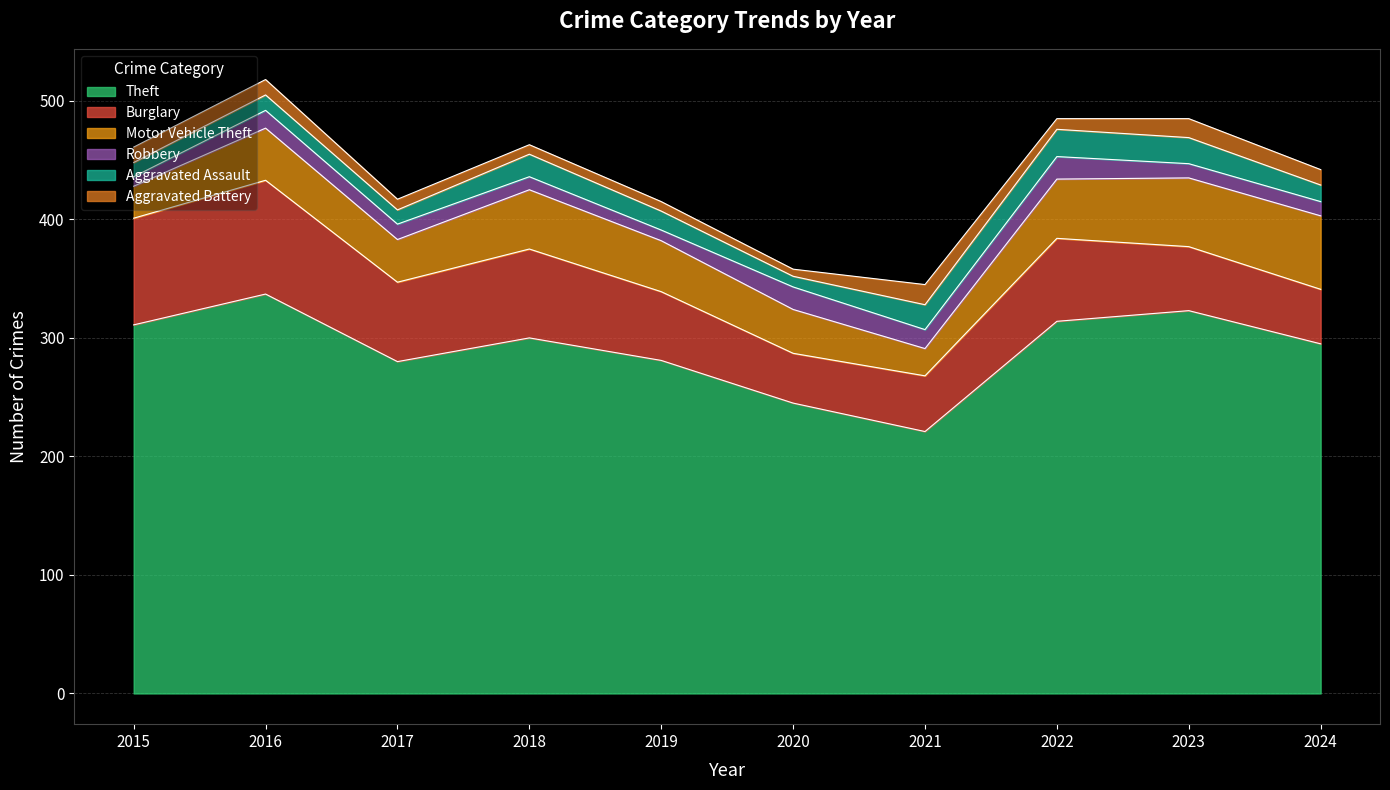

Does the chart have visible grid lines?

Yes